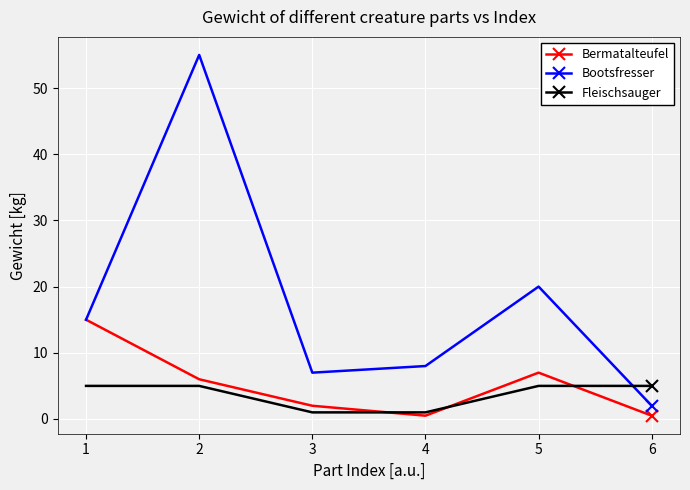

True or false: Fleischsauger has more than 2 interior local peaks.

False